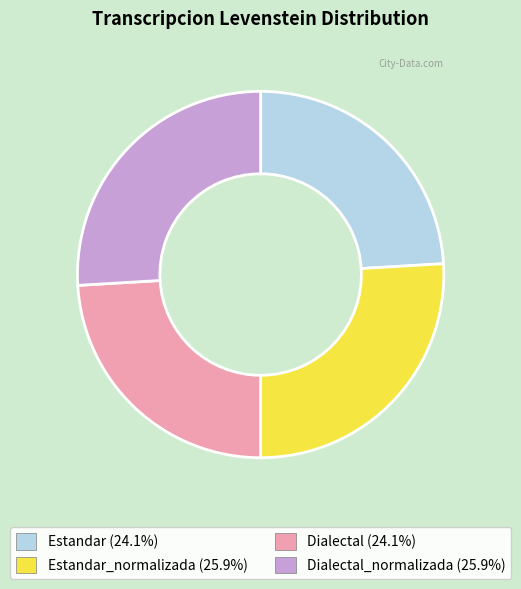

Is there any slice that represents more than half of the pie?

No